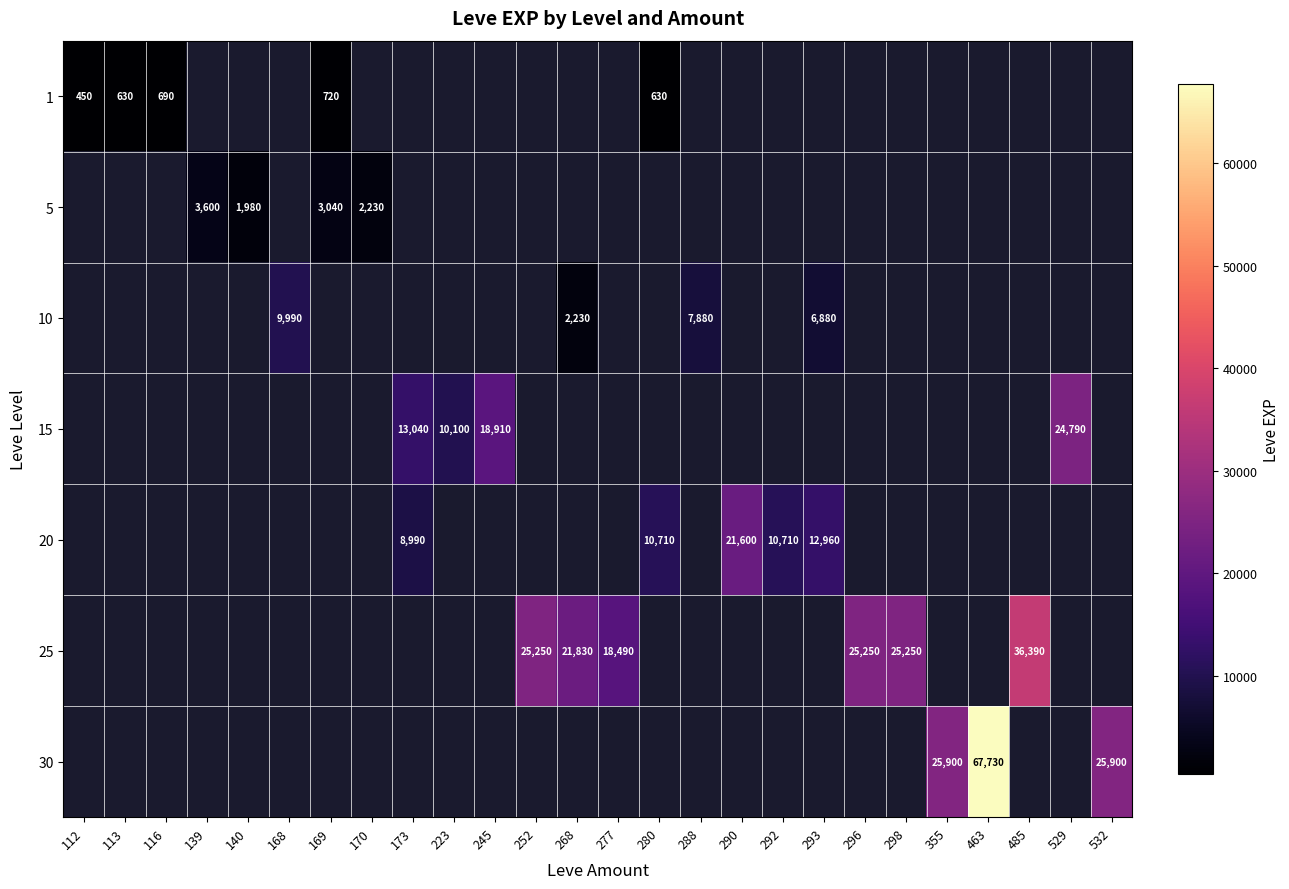

The value of 25 at 252 is 6668. True or false?

False